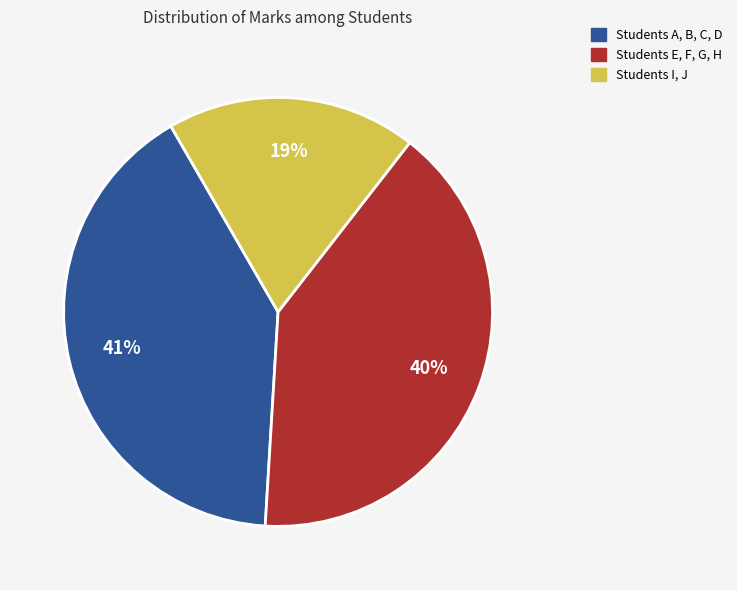

To the nearest percent, what is the difference between the largest and smallest slice percentages?

22%